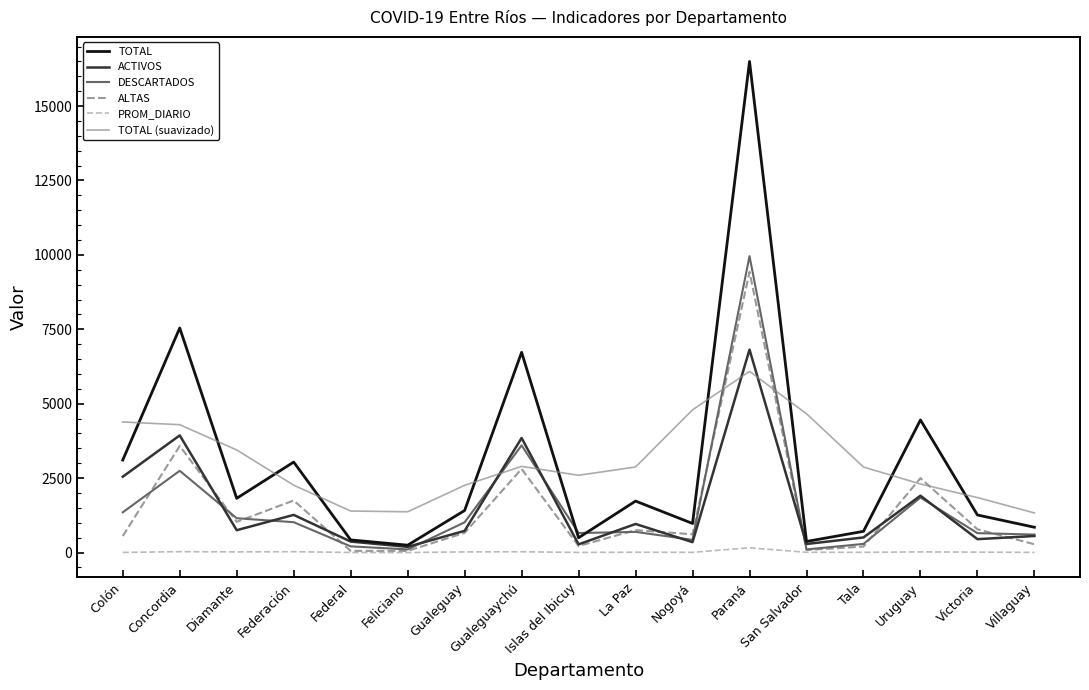

At which category is the sum across all series the highest?

Paraná